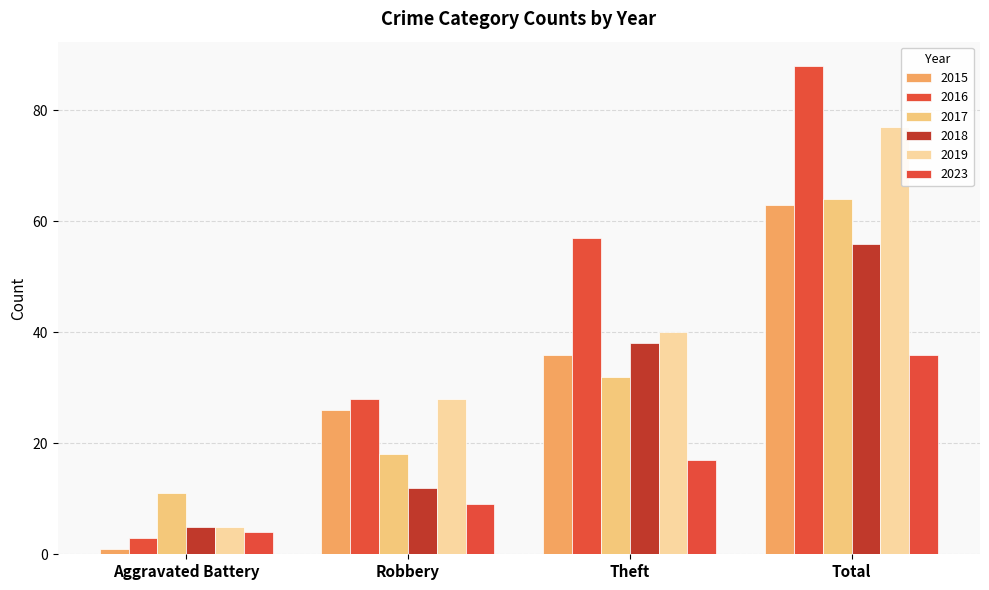

How many distinct data groups are displayed?

6